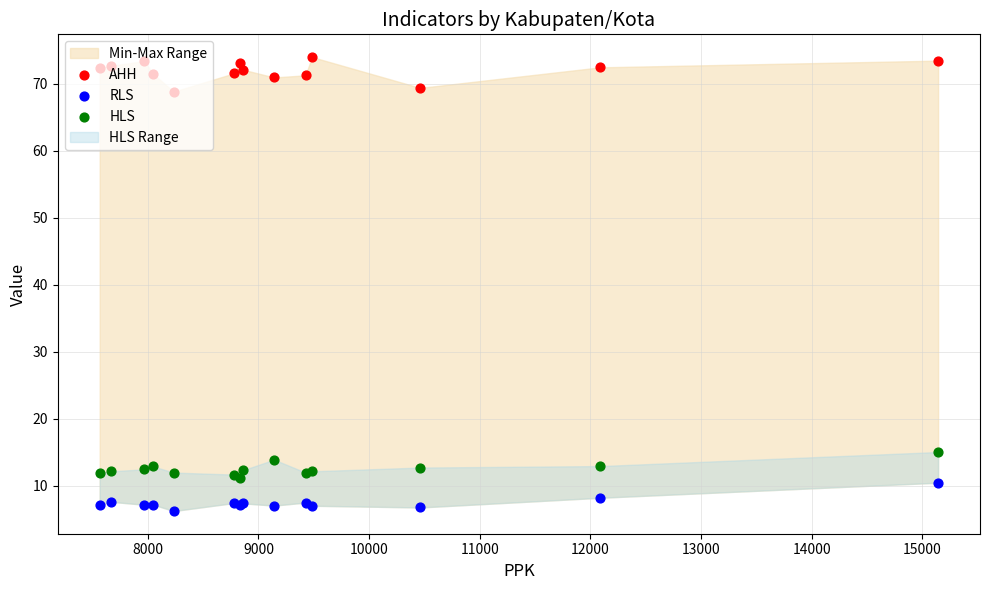

Which series reaches the maximum Y coordinate?

AHH